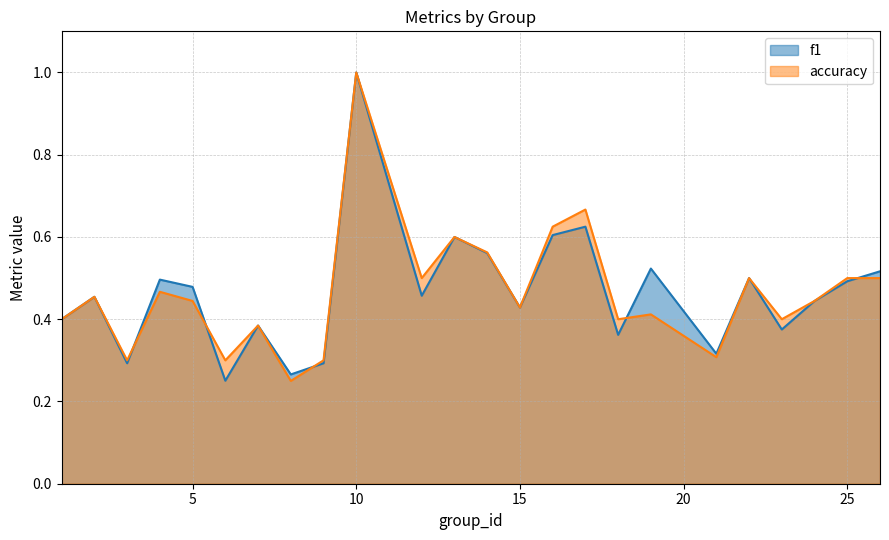

At which label is accuracy closest to 0?

8